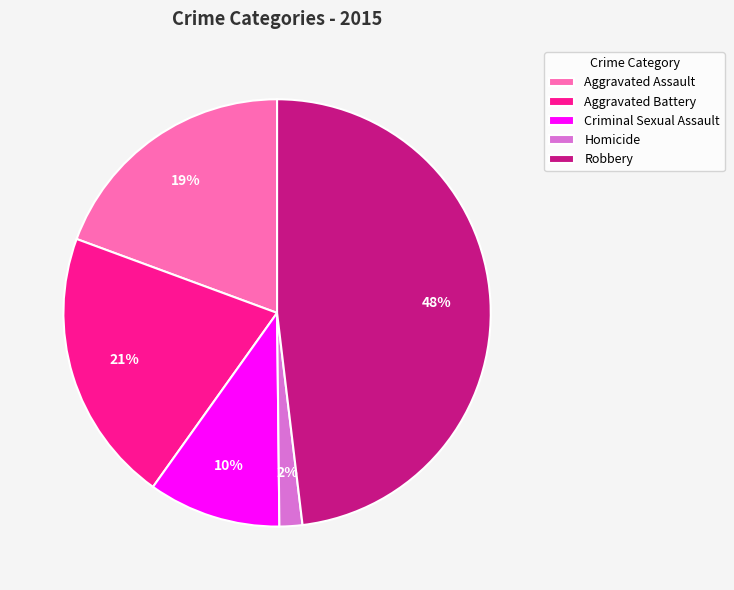

Combined, do Aggravated Assault and Aggravated Battery account for over 50%?

No